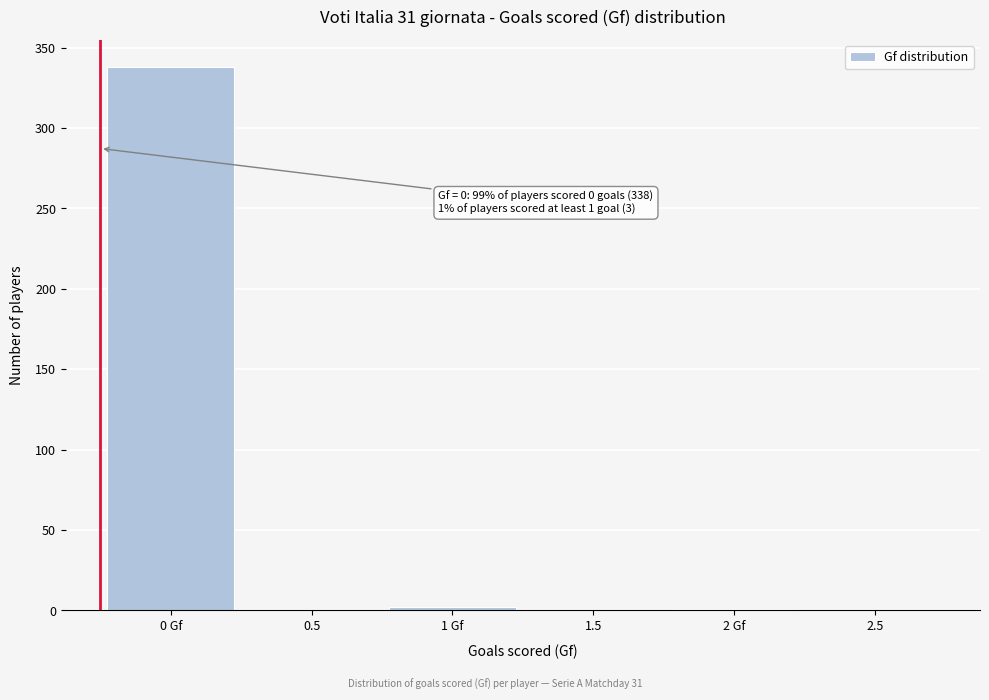

The value at 0.5 is -117. True or false?

False